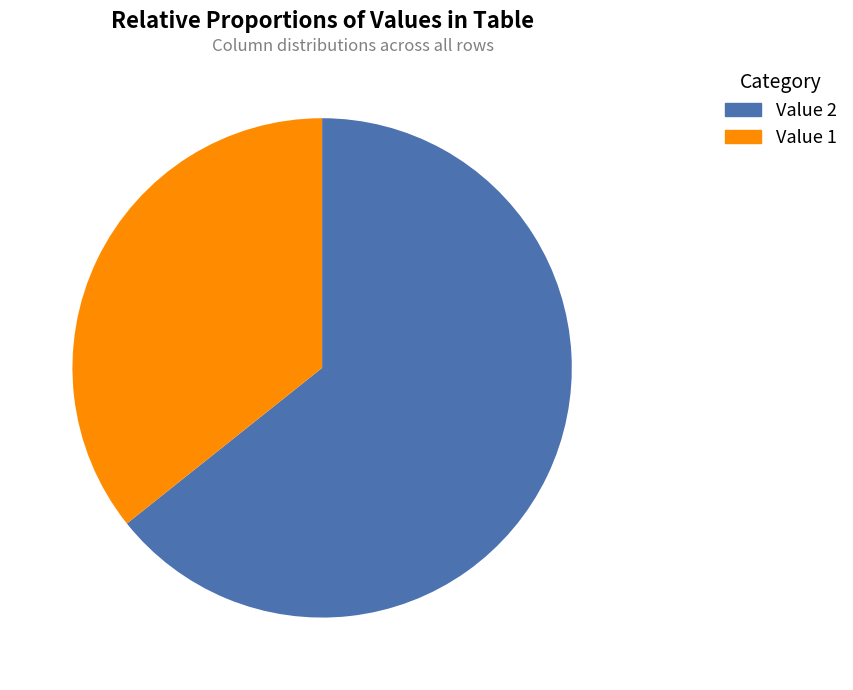

To the nearest percent, what is the average slice percentage?

50%